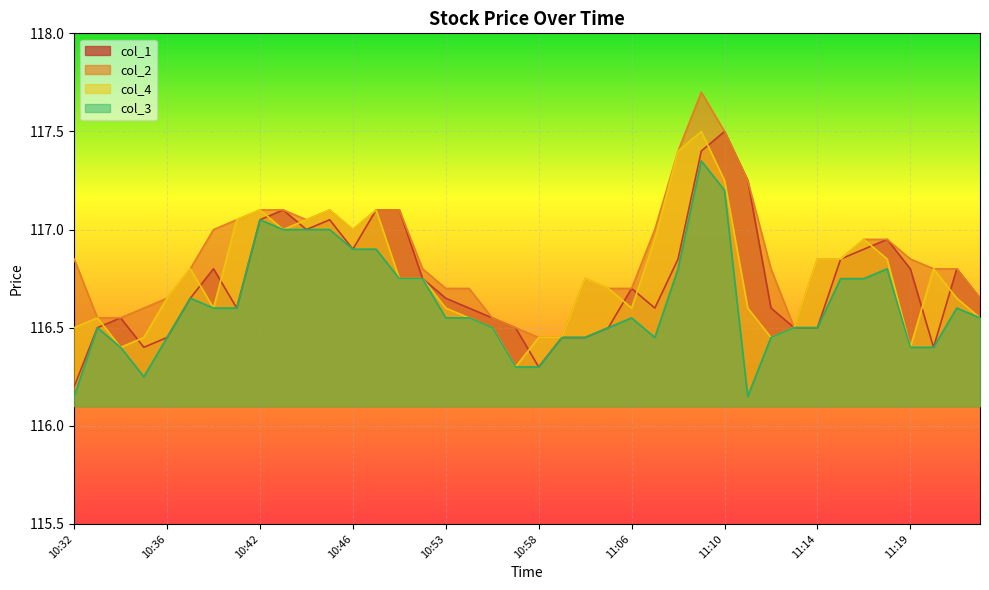

True or false: col_3 has a value of 26.1 at 10:42.

False